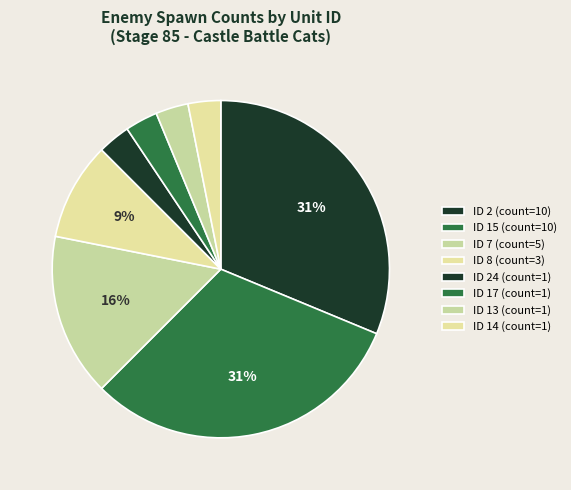

How many segments does this pie chart have?

8